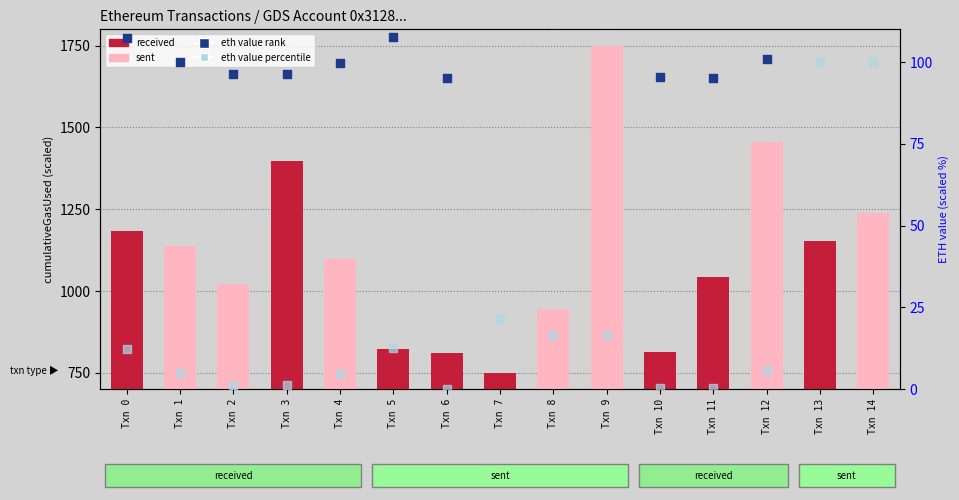

At which category is the sum across all series the highest?

Txn 9